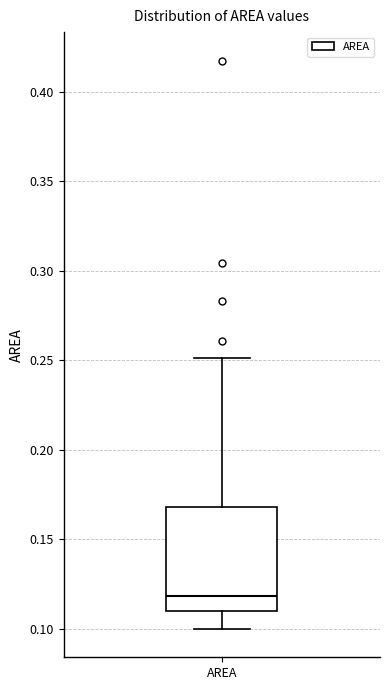

Read this box plot against the y-axis: the position of the median line, the range covered by the box, and the ends of both whiskers. The values are not printed on the chart, so give them approximately, as read against the axis.

median 0.12, box 0.11 to 0.17, whiskers 0.10 to 0.25